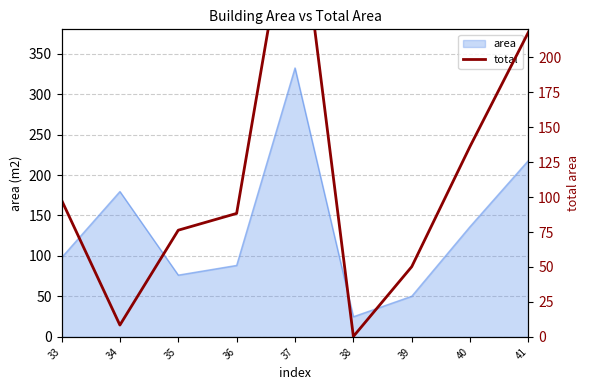

Read the value at 36.

88.3